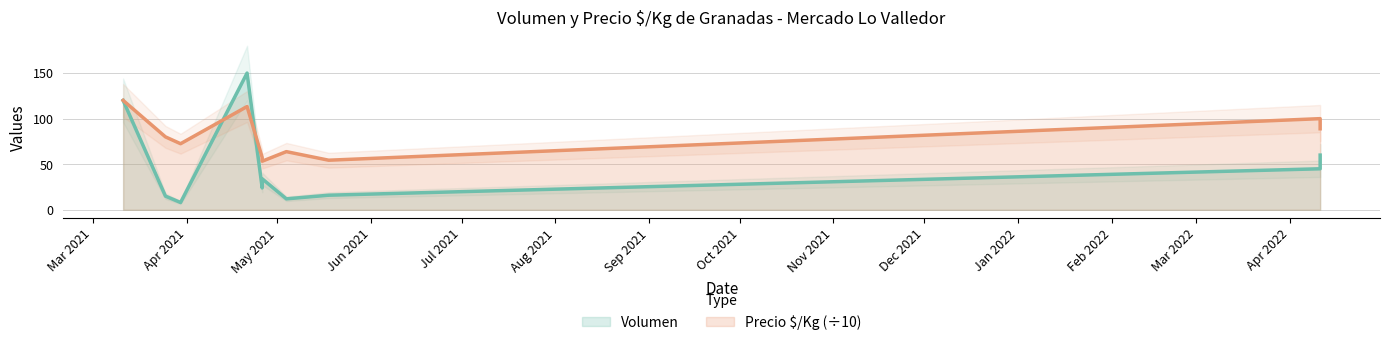

What are all the series names shown in the legend?

Volumen, Precio $/Kg